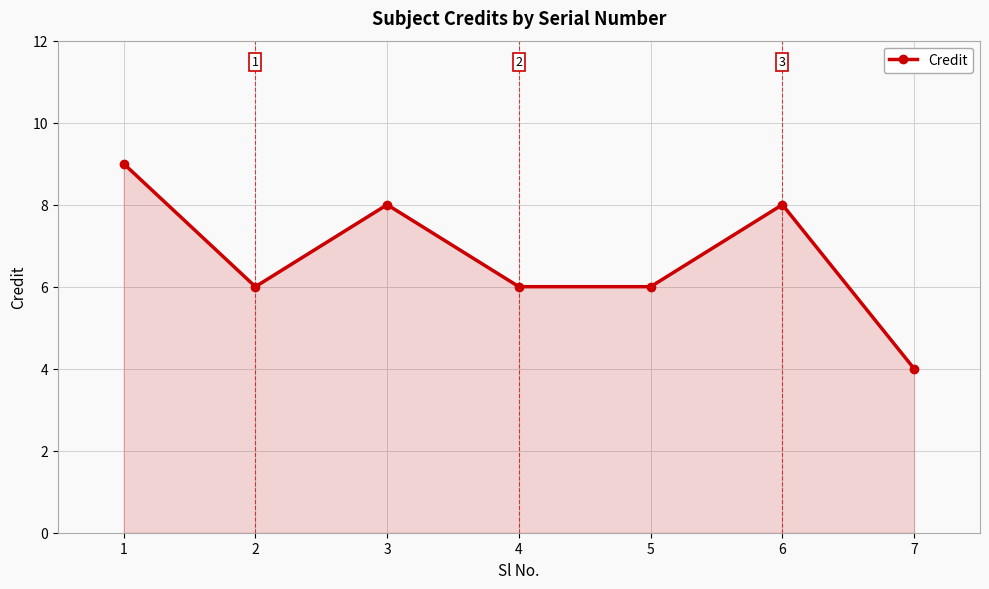

What is the value of the 4th point from the left?

6